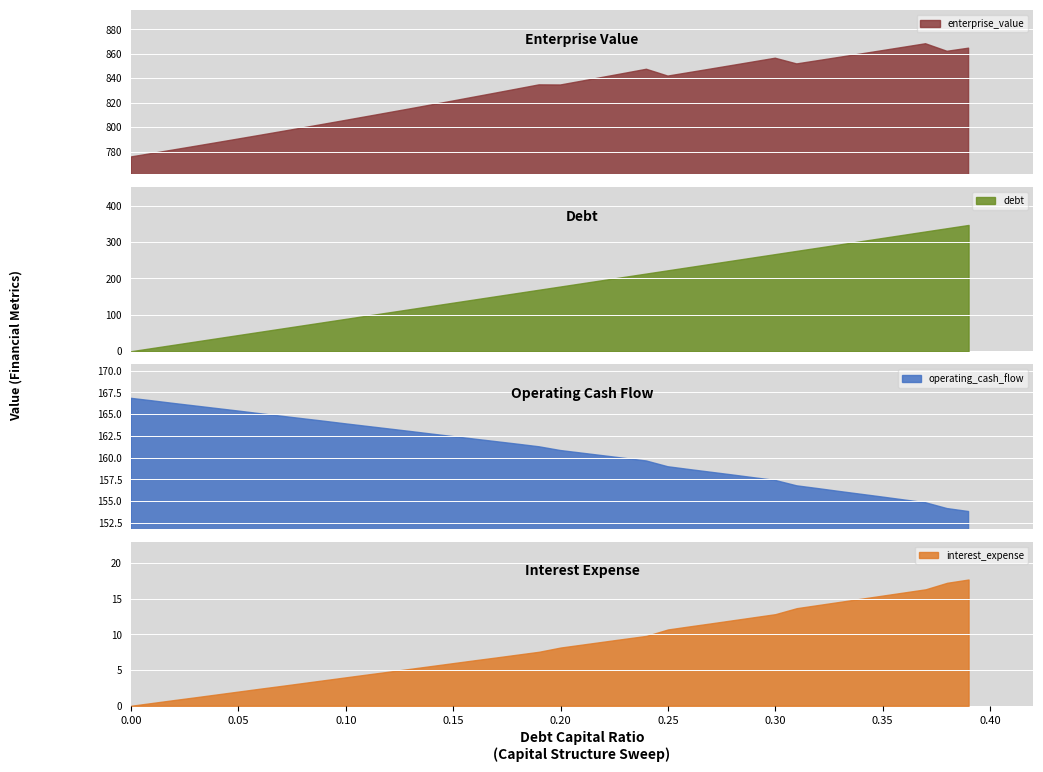

Is it true that debt equals 0.0 at 0.0?

True